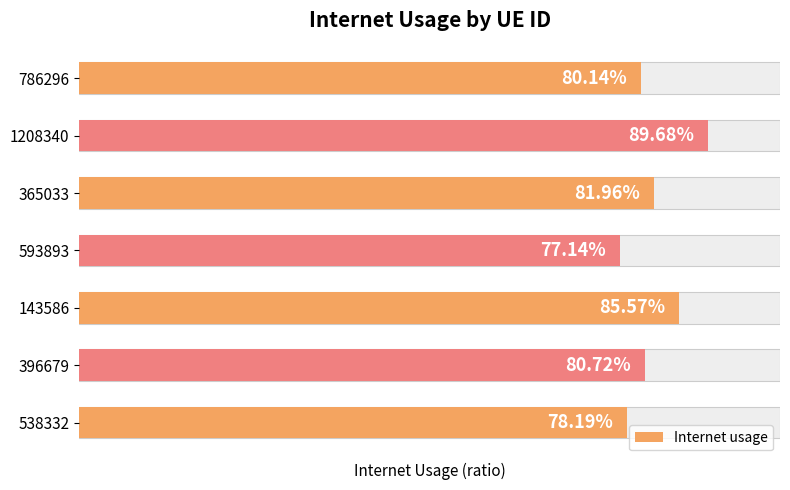

How many distinct data groups are displayed?

1